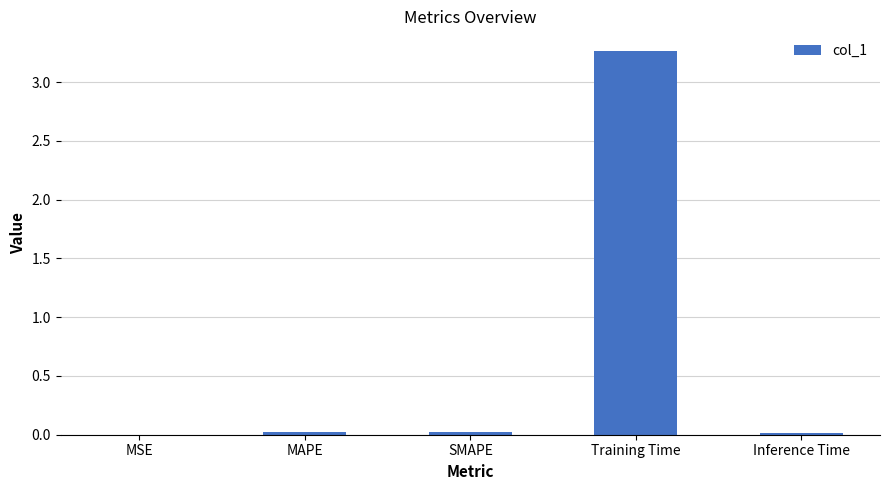

Which label corresponds to the largest value in the chart?

Training Time